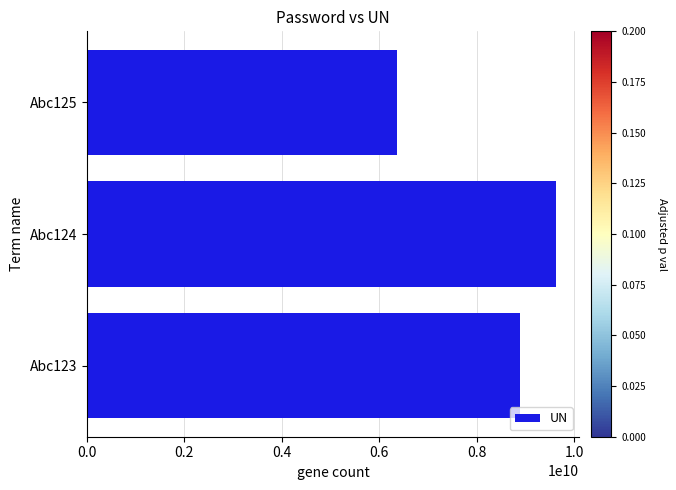

What is the difference between the maximum and minimum values?

3257895762